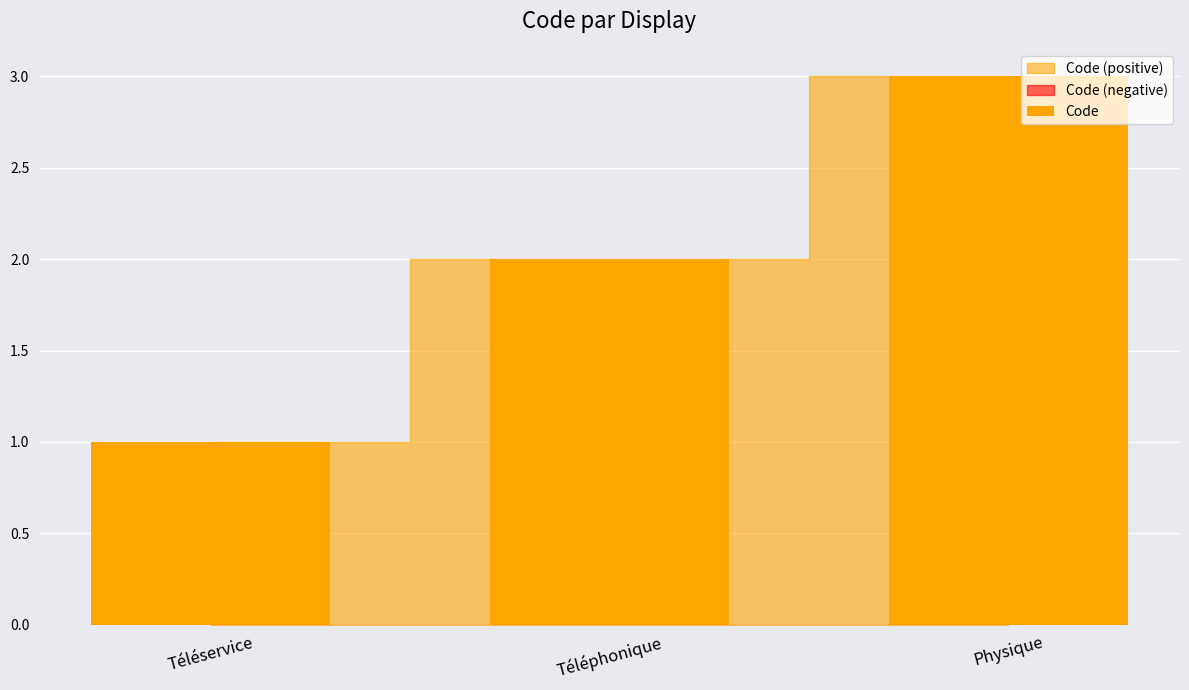

Where is the data nearest to the value 2?

Téléphonique